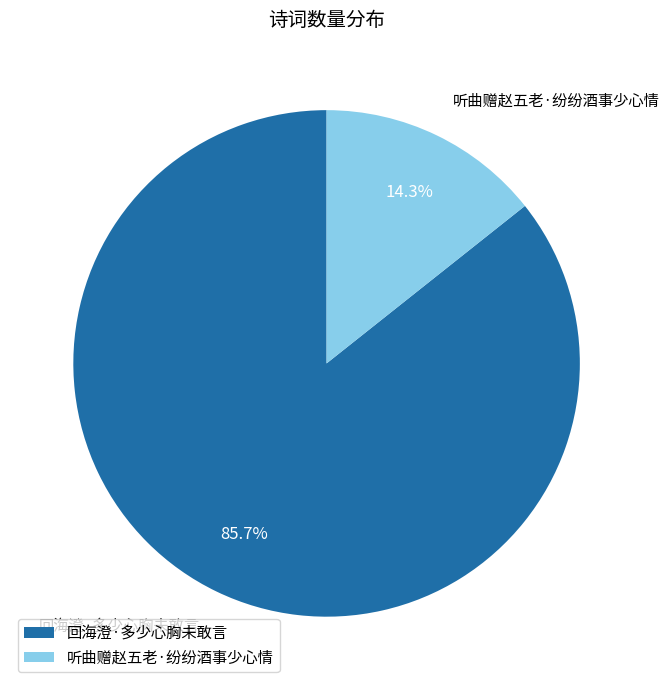

To the nearest percent, what portion does 回海澄·多少心胸未敢言 represent?

86%